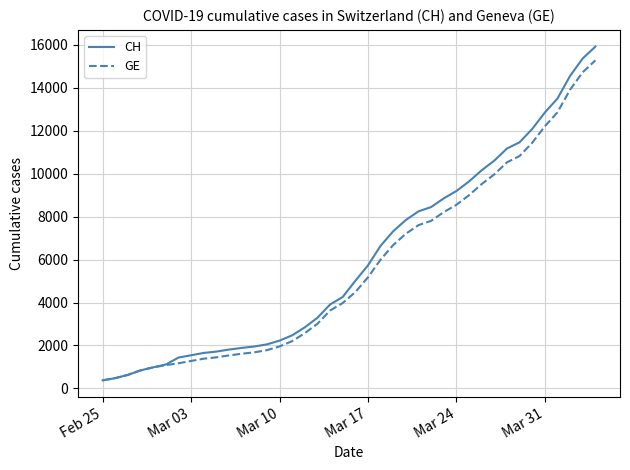

What is the maximum value shown in the chart?

15926